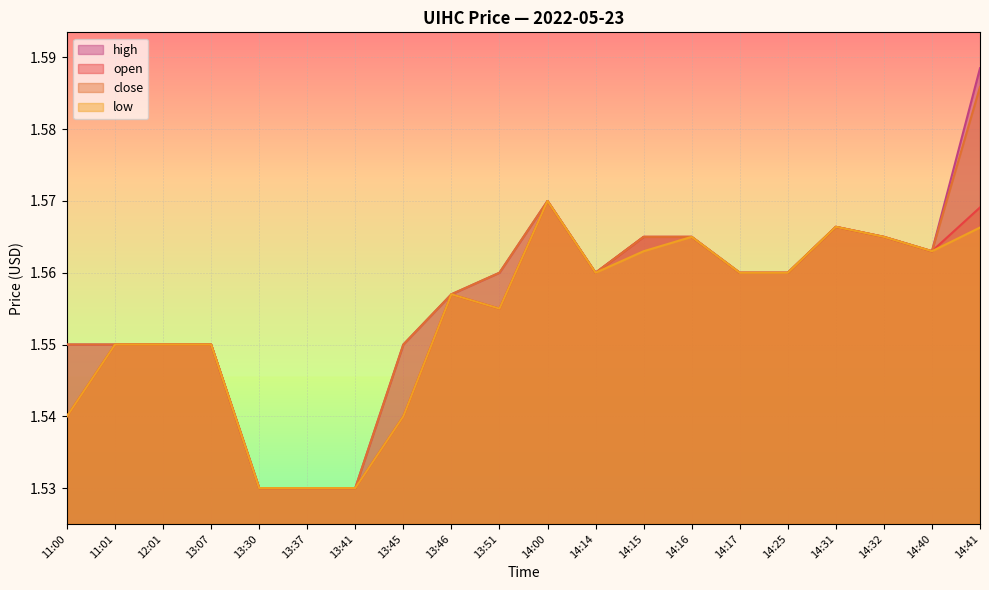

What is the difference between the maximum and second lowest values in the high series?

0.1